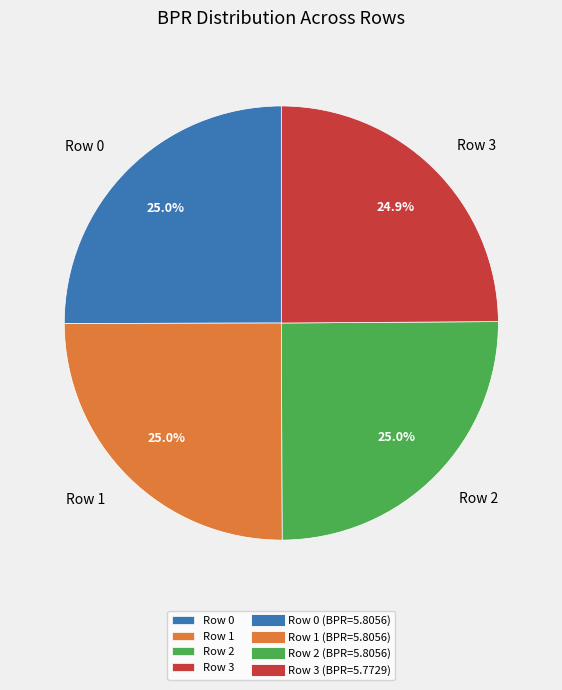

Does any single category account for the majority?

No